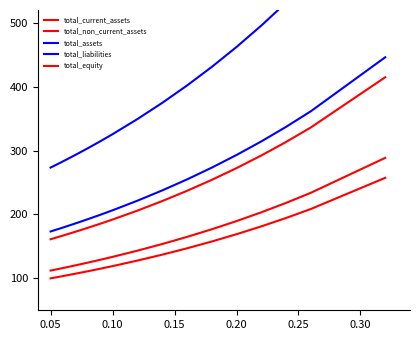

What is the lowest value of the total_current_assets series?

112.2